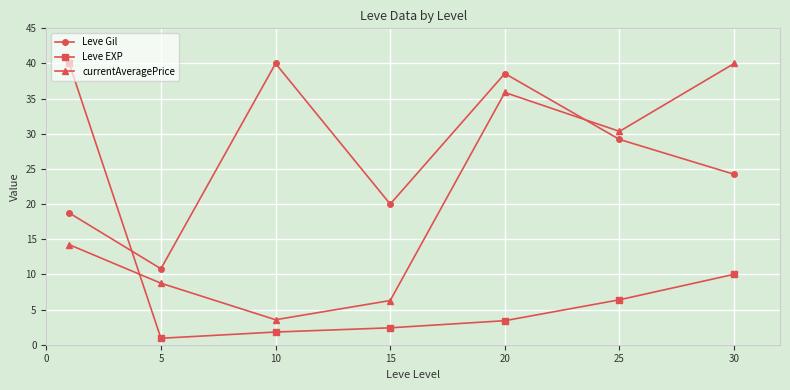

What is the maximum value for currentAveragePrice?

40.0